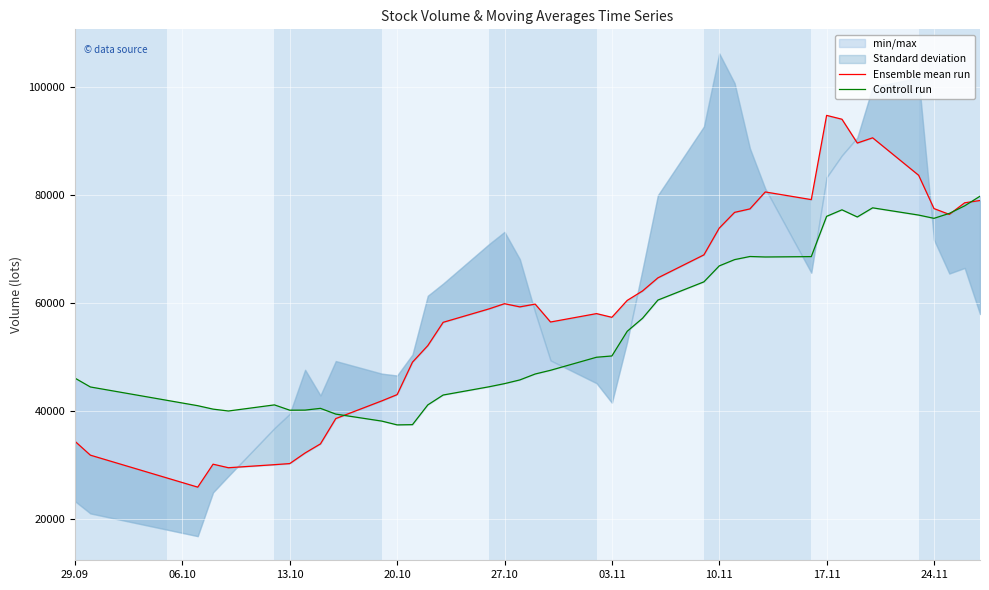

True or false: Controll run and Ensemble mean run intersect in this chart.

True